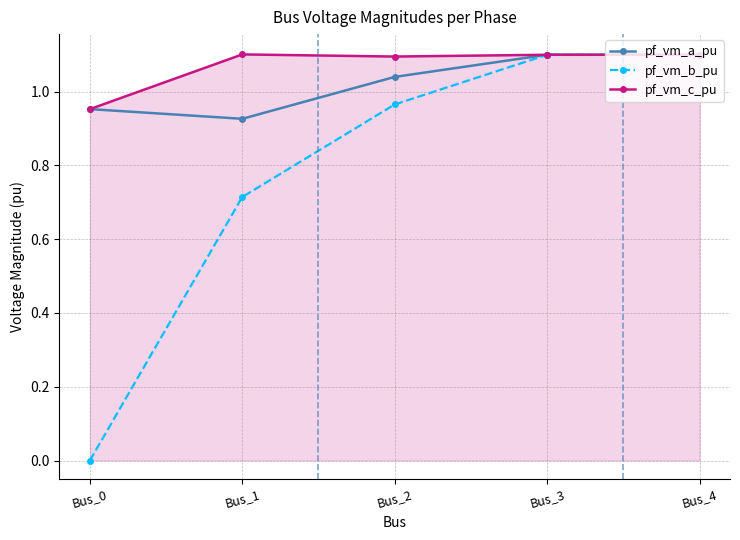

What is the difference between the highest and lowest values at Bus_2?

0.1